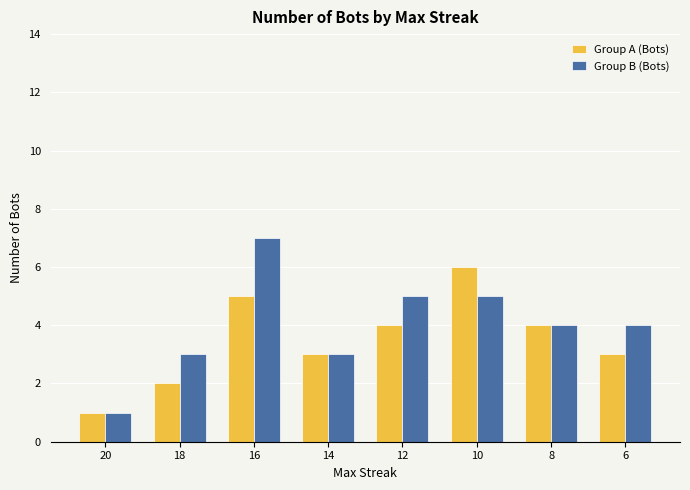

True or false: Group A (Bots) has a value of 4 at 6.

False